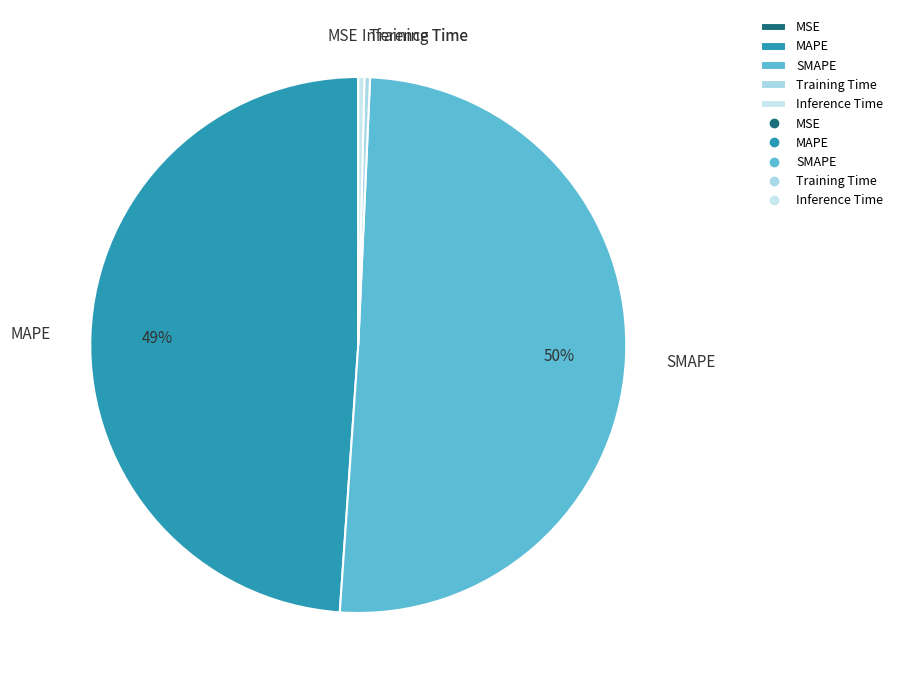

Which category accounts for the majority?

SMAPE